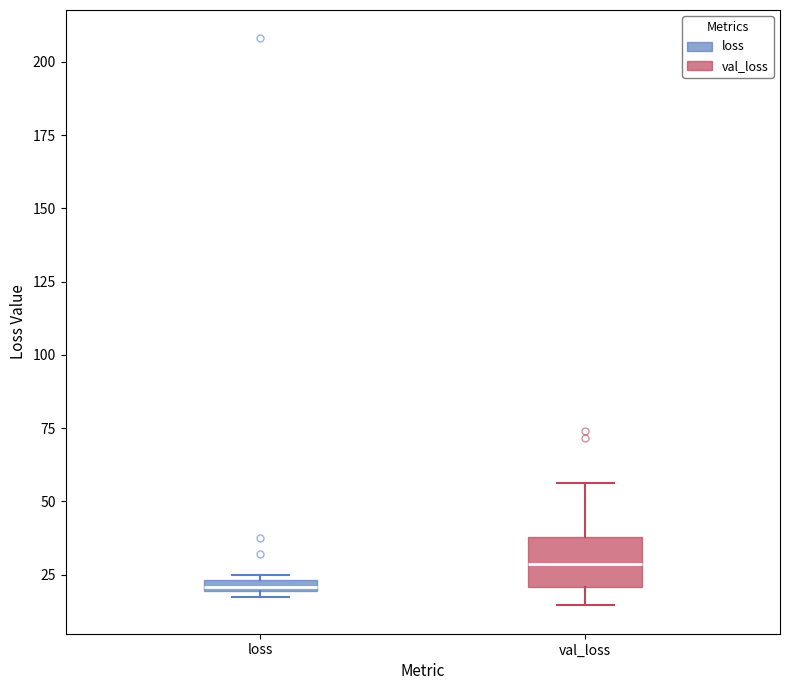

Which box is the tallest, from its lower edge to its upper edge?

val_loss